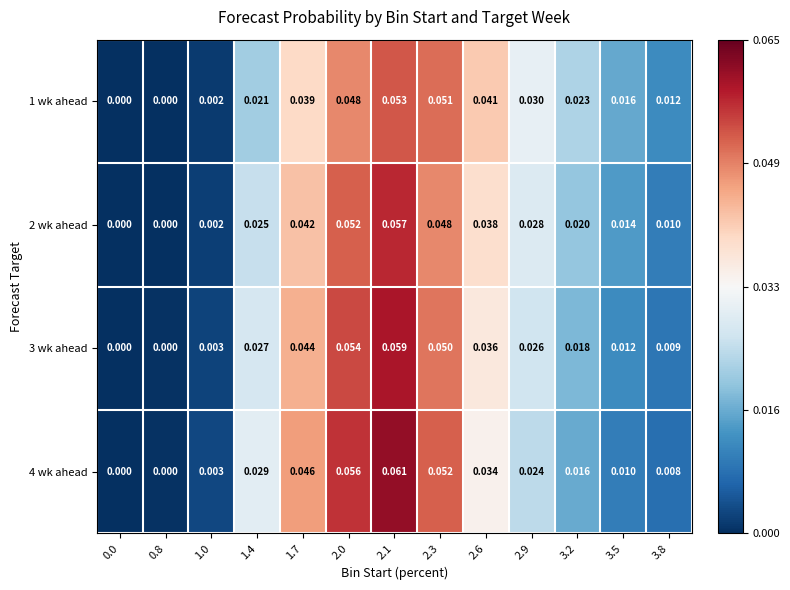

Is the value of 1 wk ahead at 3.2 greater than the value of 2 wk ahead at 0.8?

Yes